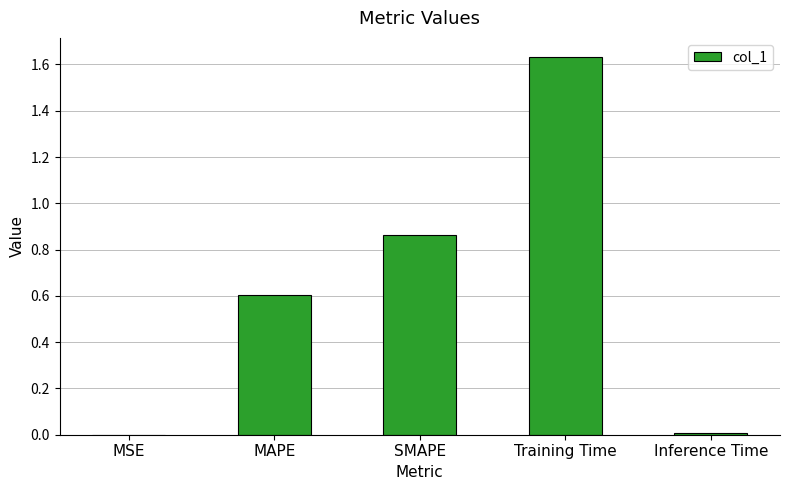

The chart shows a value of 2.5 at Training Time. True or false?

False